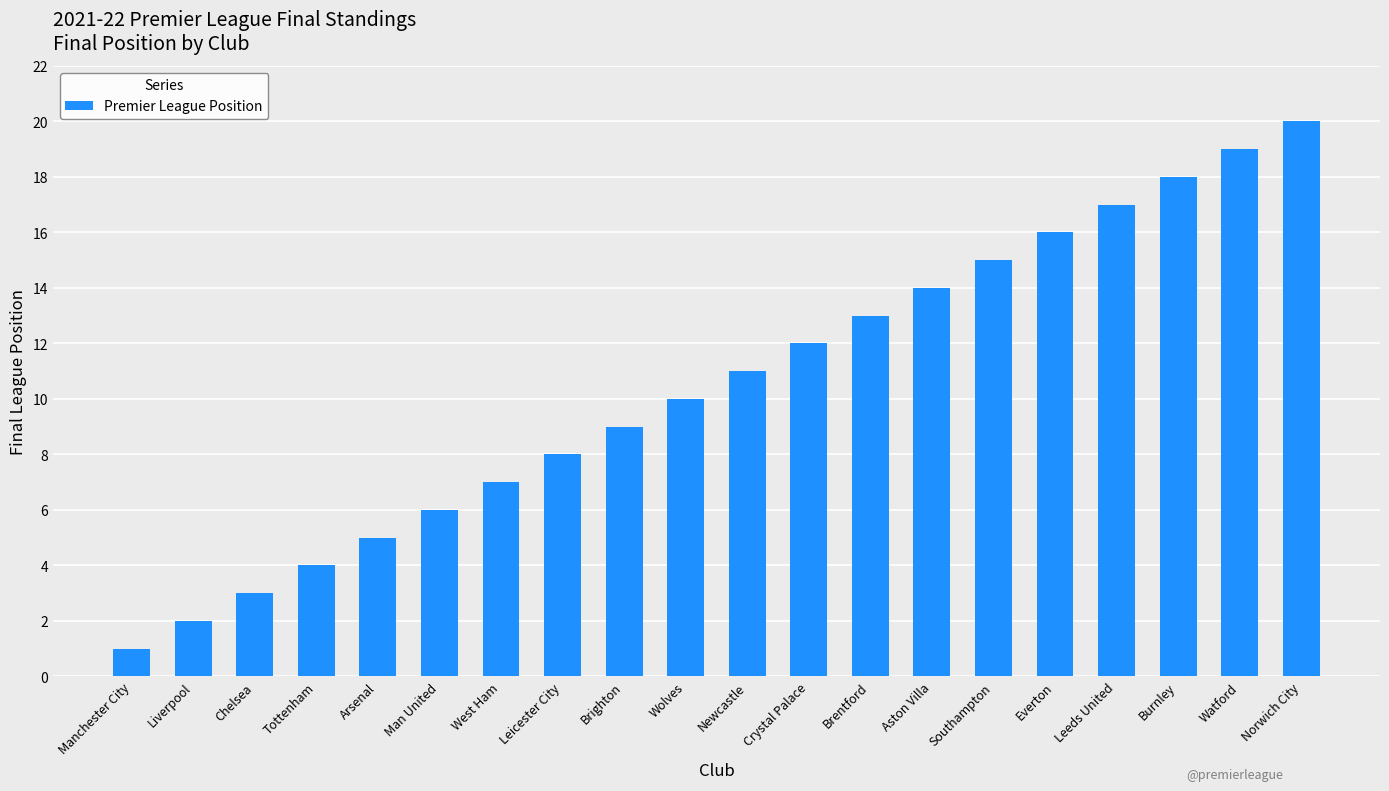

How many bars are there in total?

20